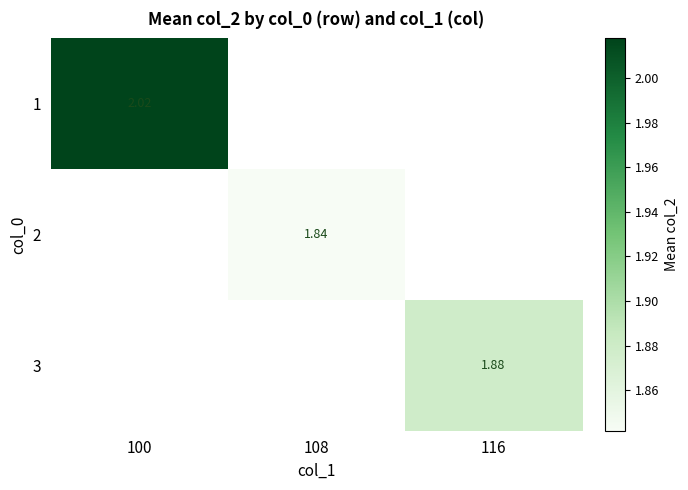

At how many categories does at least one series exceed 1?

3